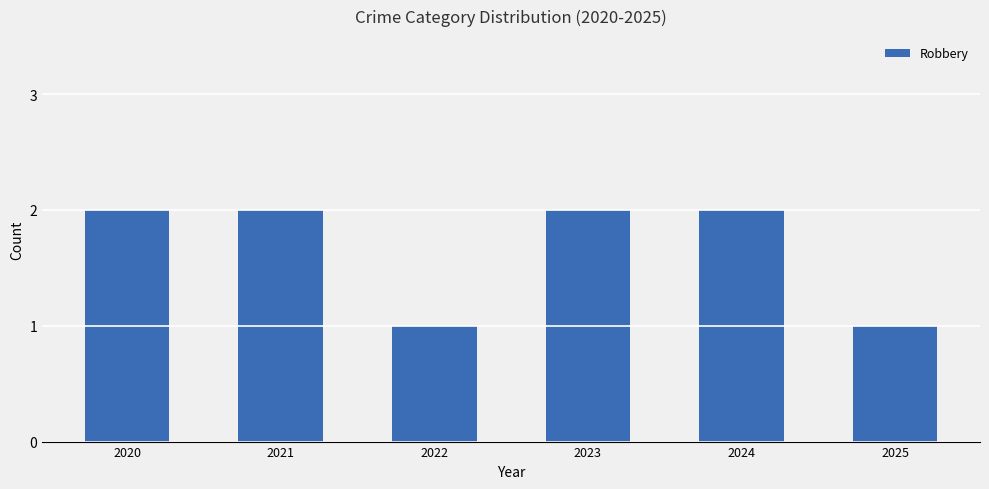

The chart shows a value of 3 at 2024. True or false?

False